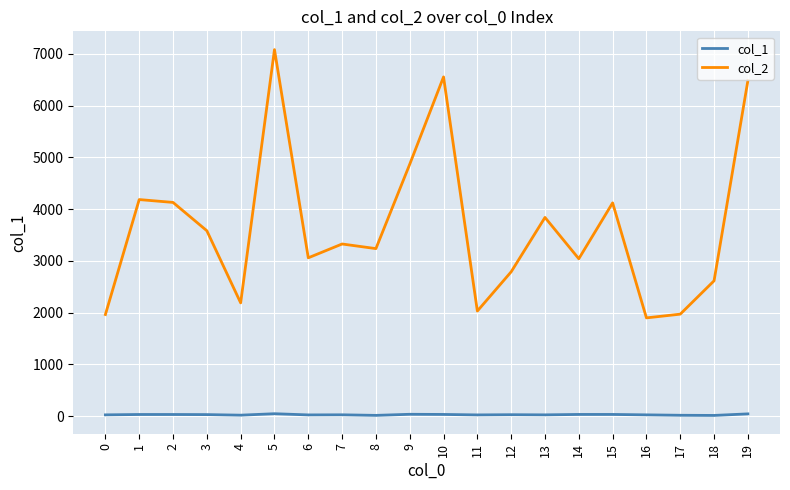

What is the sum of the col_2 values at 2 and 16?

6030